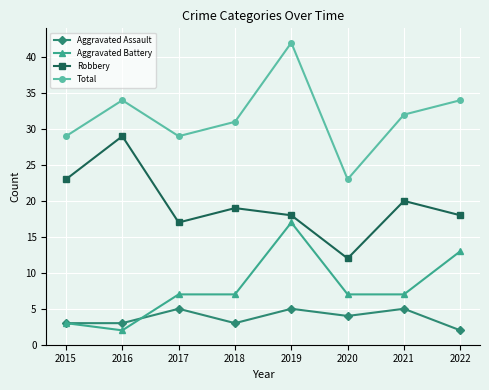

Which series has the widest spread of values?

Total